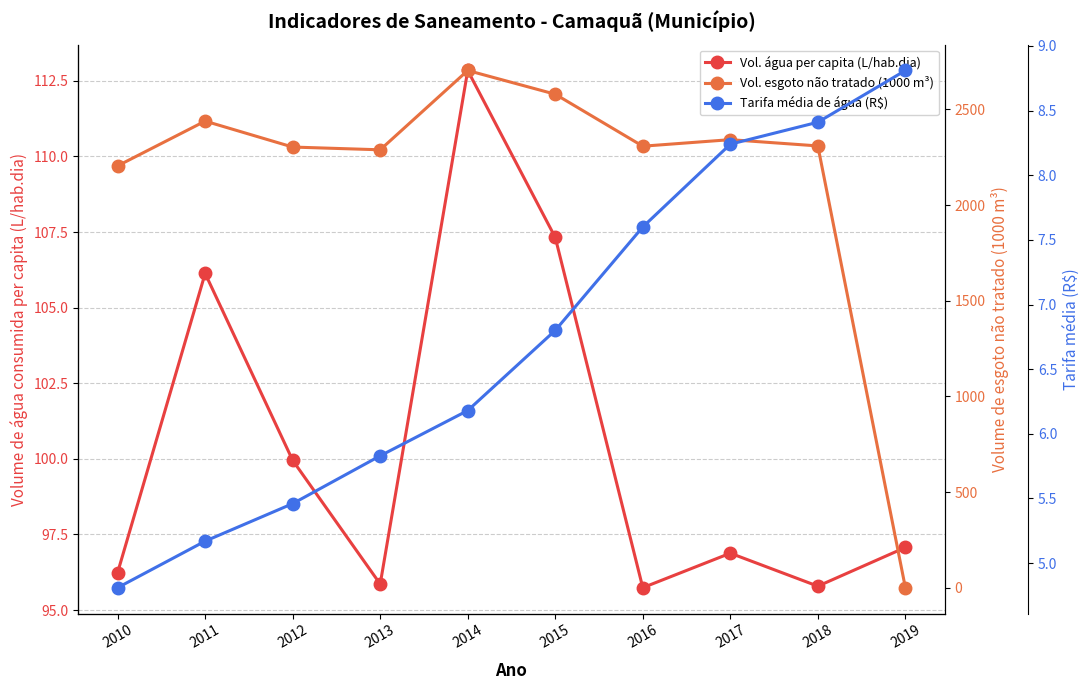

What is the average value of the Volume_de_esgoto_nao_tratado series?

2147.4